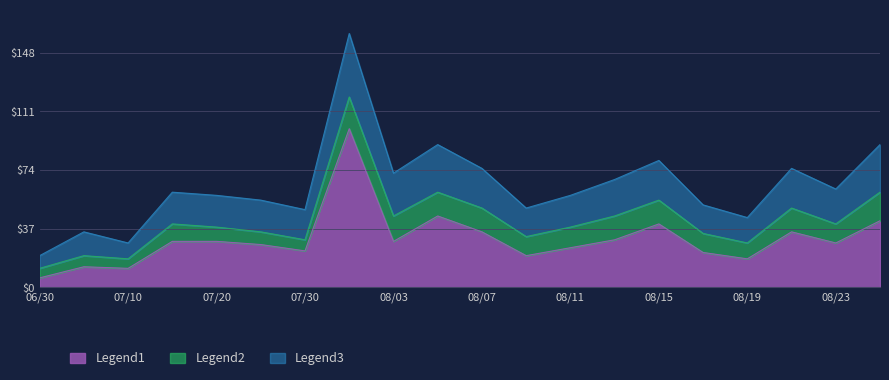

Which series has the widest spread of values?

Legend3